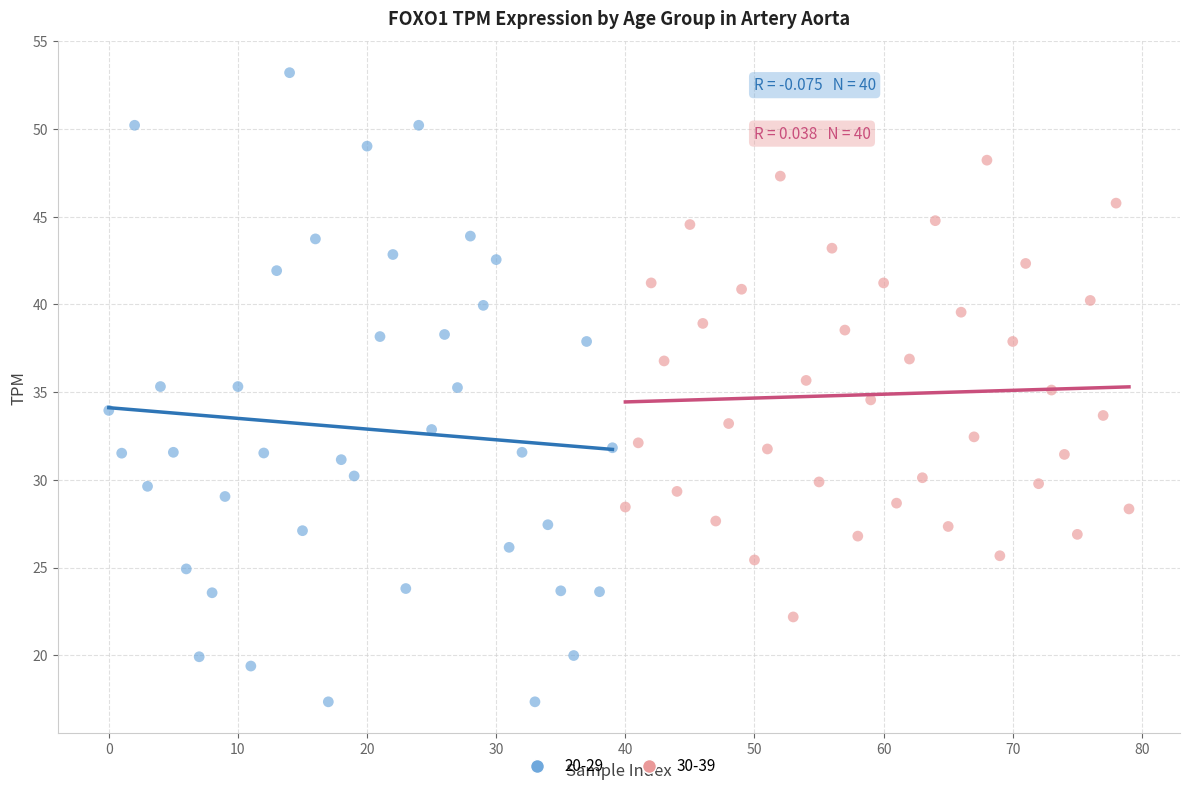

Which series contains the lowest Y value?

20-29